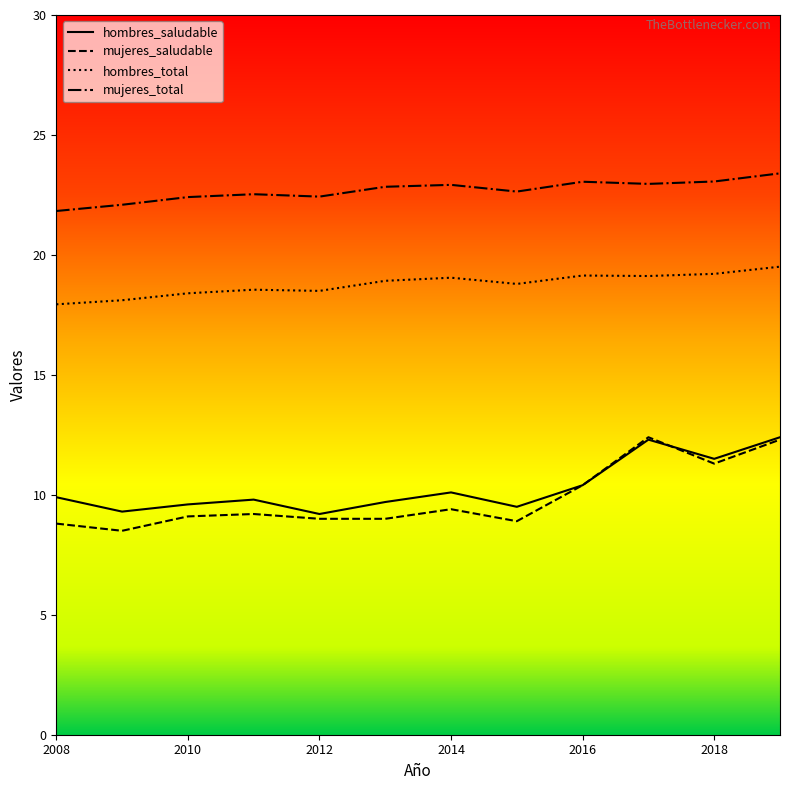

Which series has the largest range (max minus min)?

mujeres_saludable